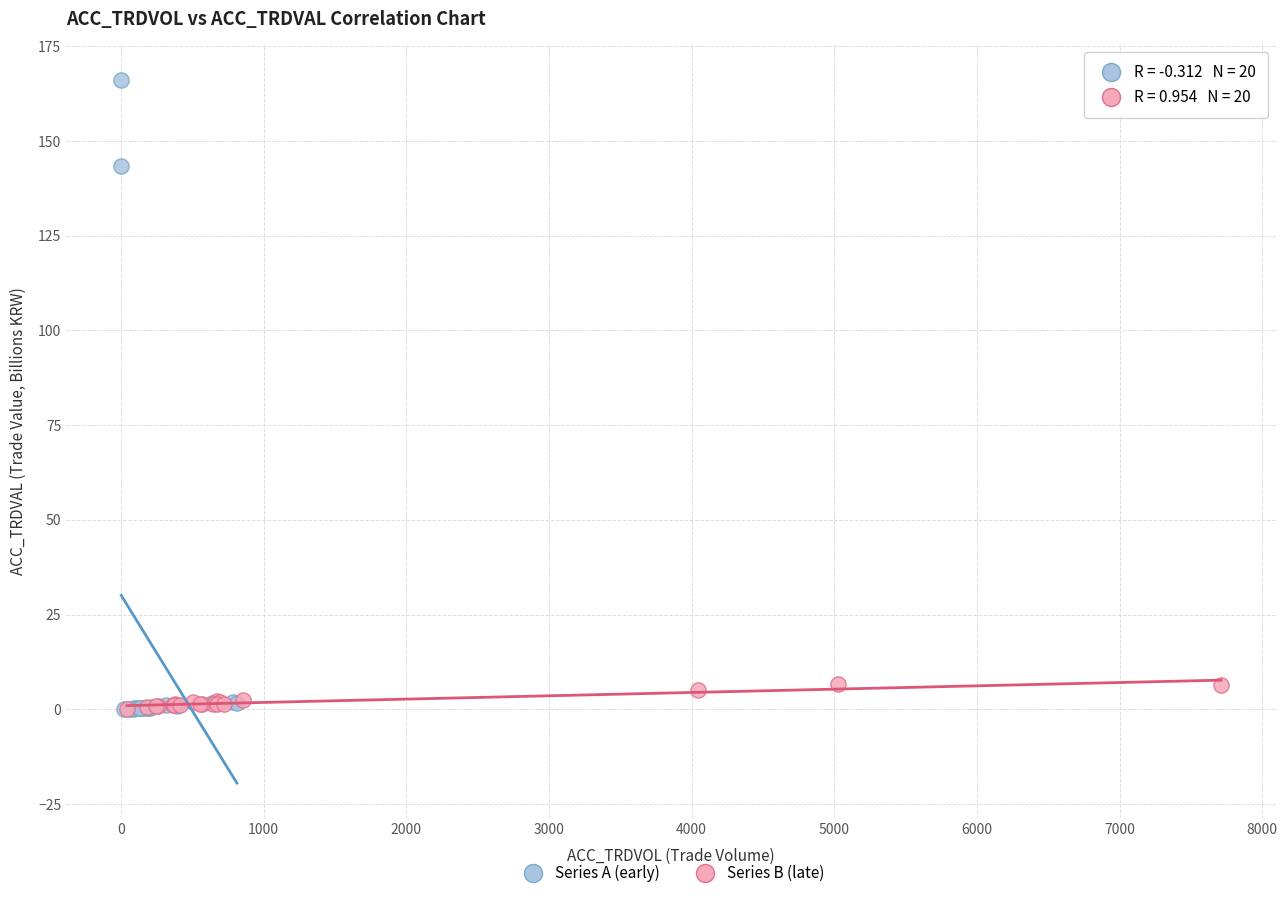

What are all the series names shown in the legend?

Series A (early), Series B (late)